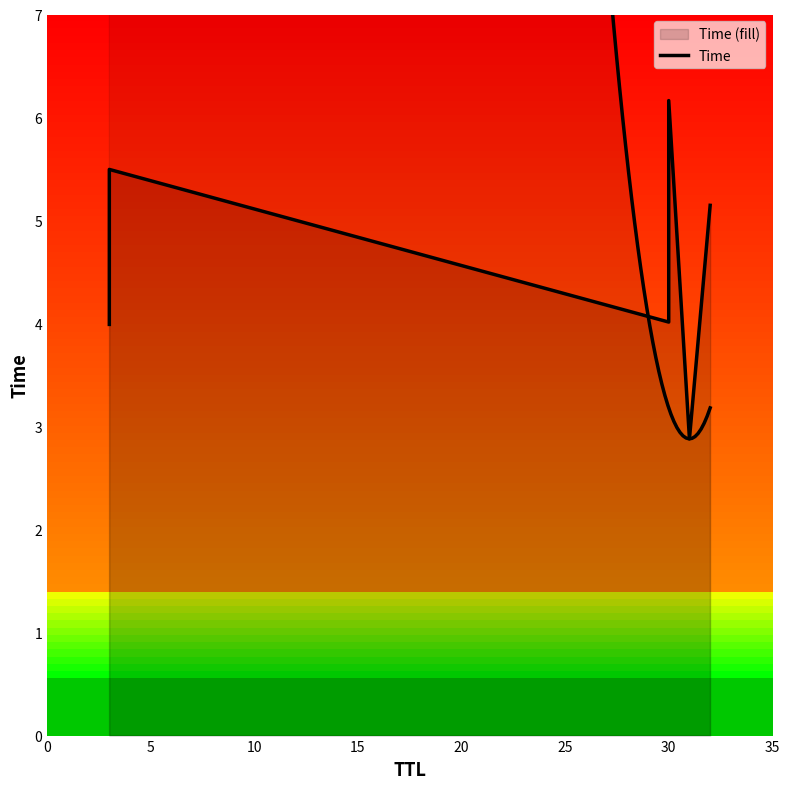

How many values are below 5?

3